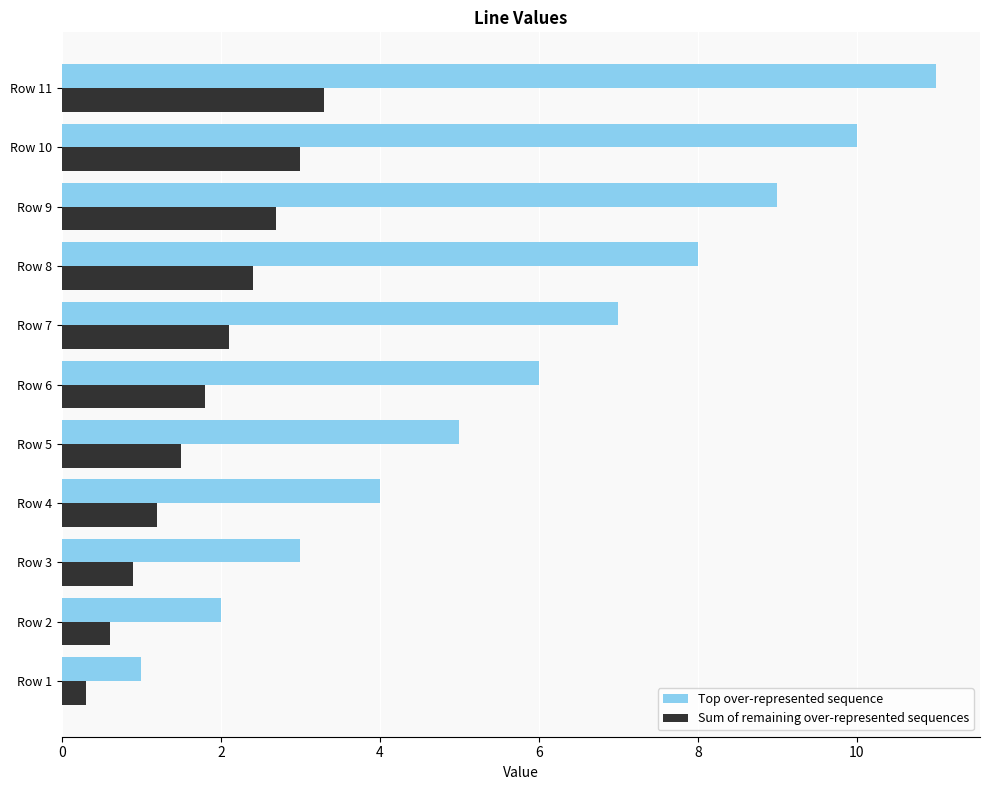

What is the greatest value displayed?

11.0